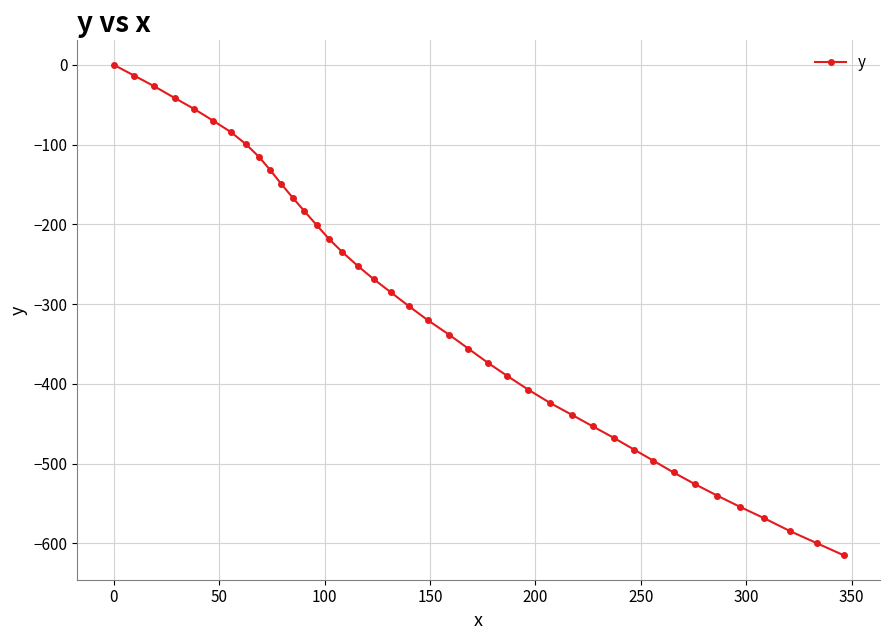

True or false: the data has more than 1 interior local peaks.

False